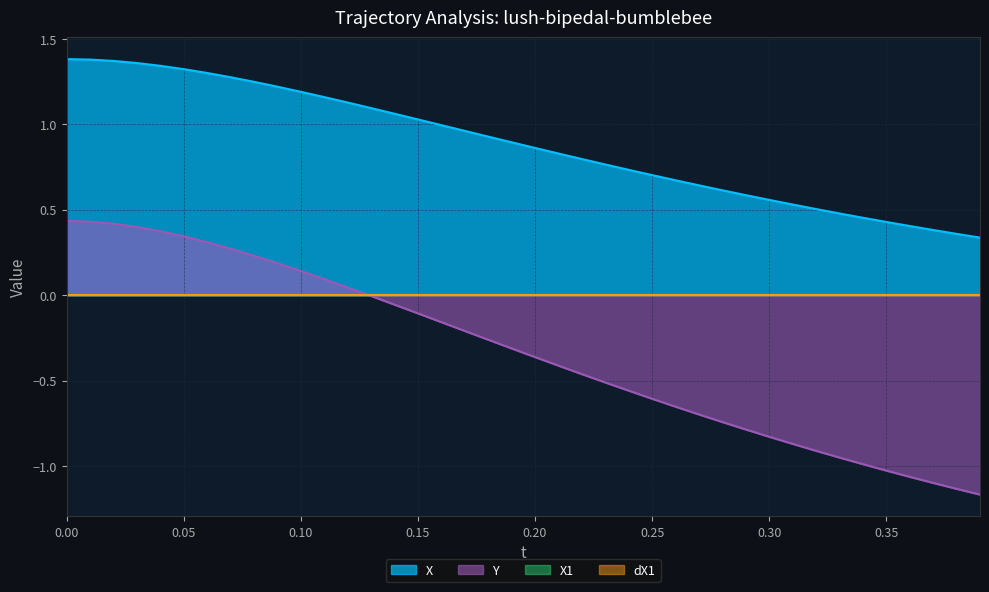

What is the label of the 39th point from the right?

0.05